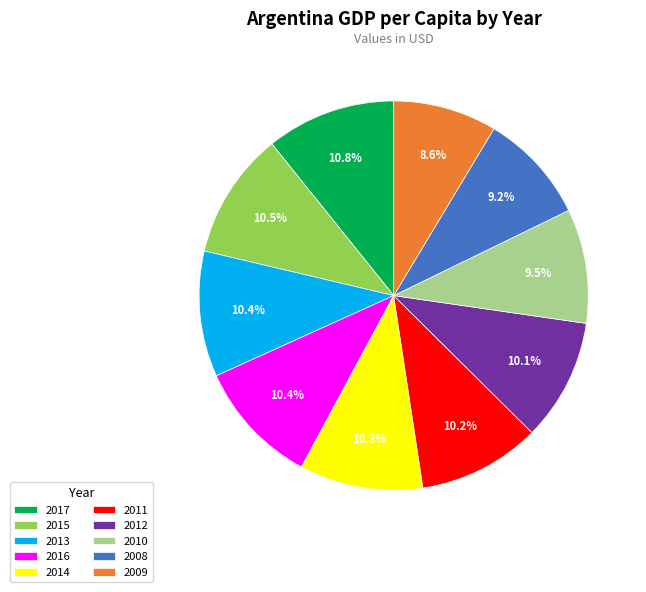

Which has a higher value, 2017 or 2011?

2017